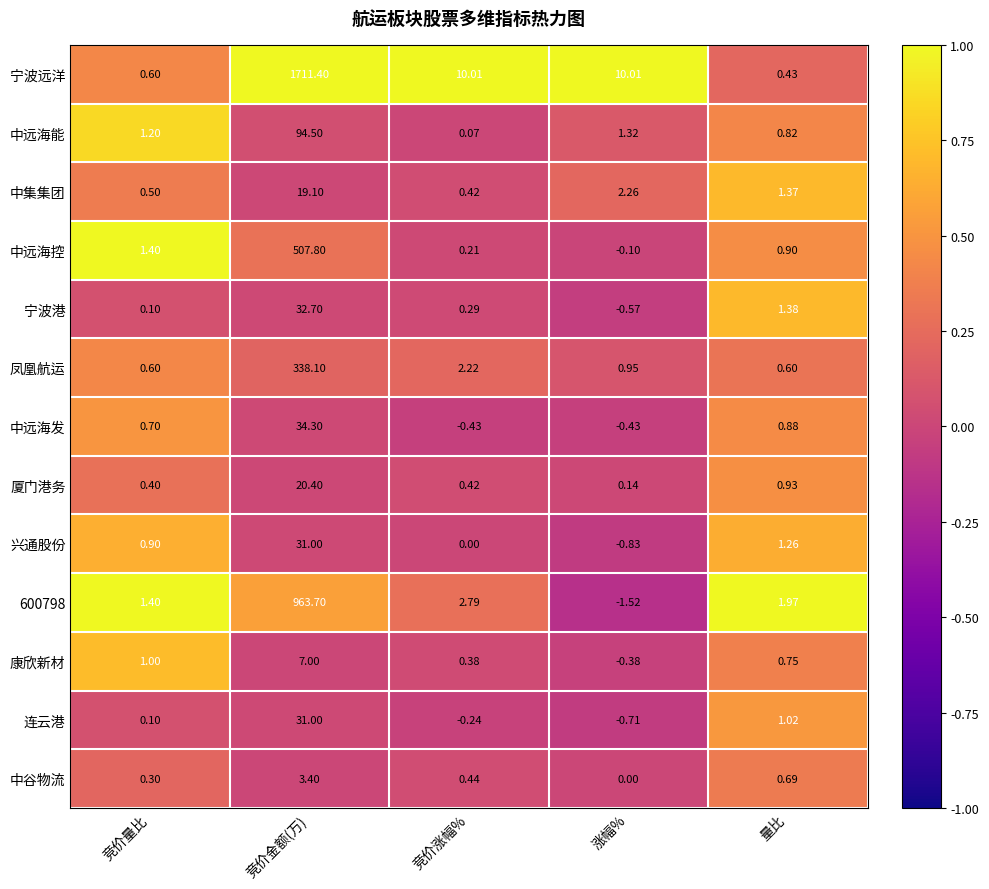

Which series has the largest range (max minus min)?

宁波远洋